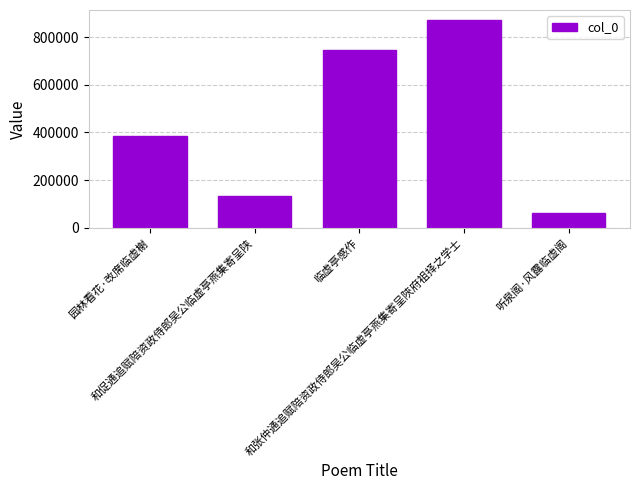

What is the sum of all values?

2196435